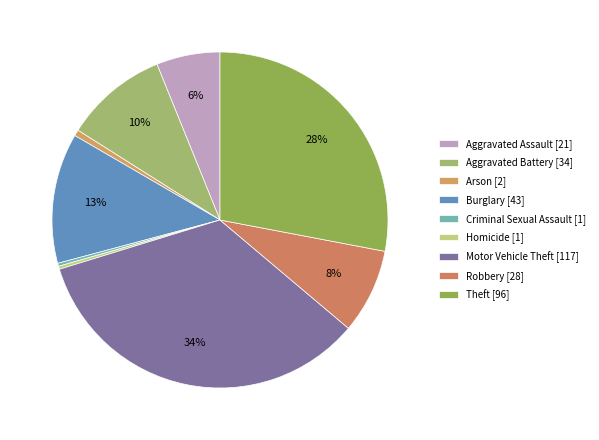

To the nearest percent, what is the average slice percentage?

11%